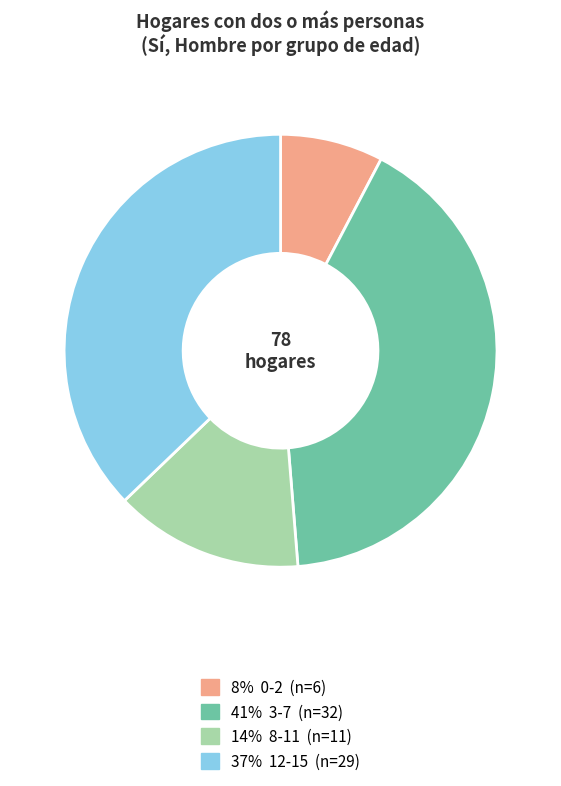

How many segments does this pie chart have?

4